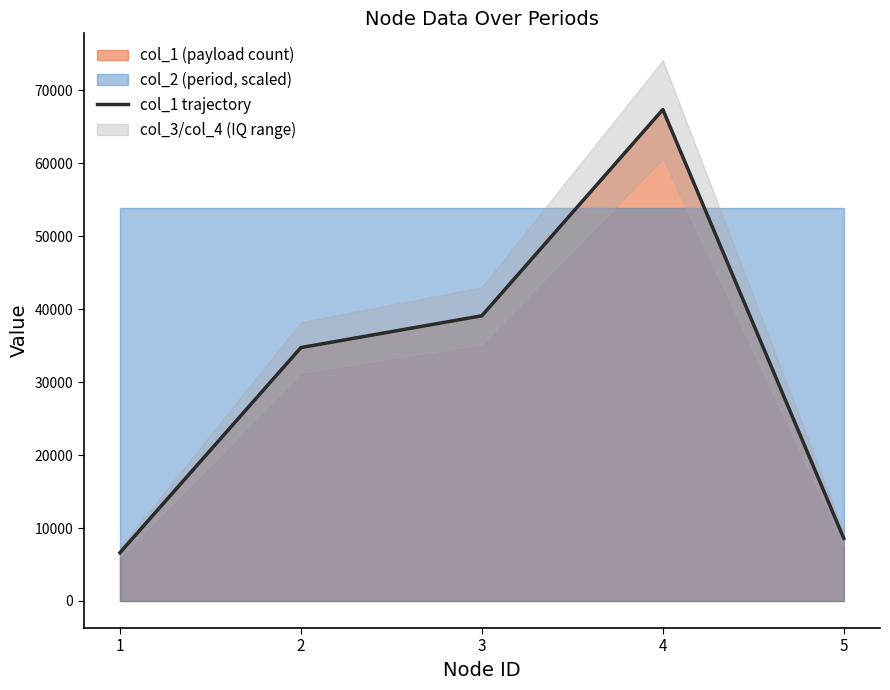

How many data points are less than 34736?

2